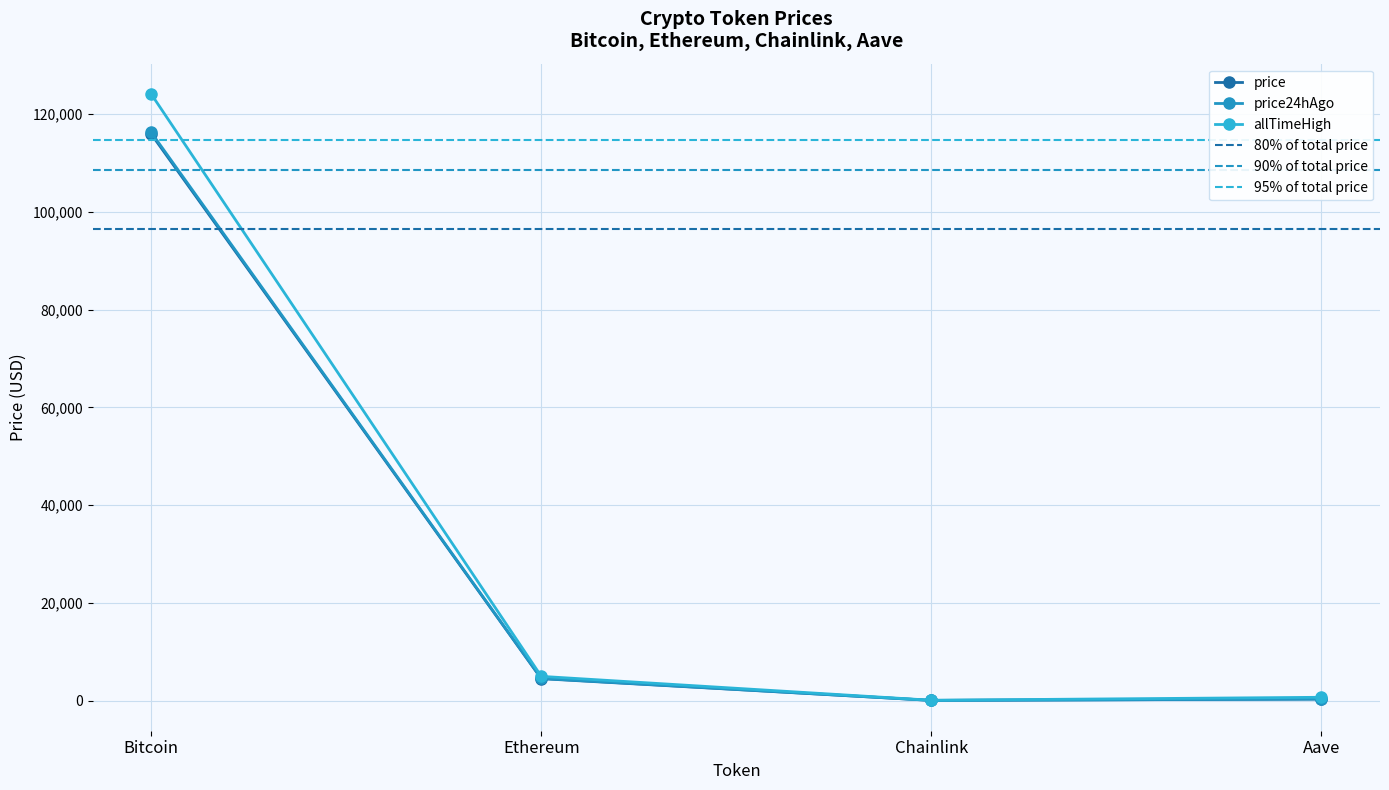

True or false: price and price24hAgo cross at least once.

False